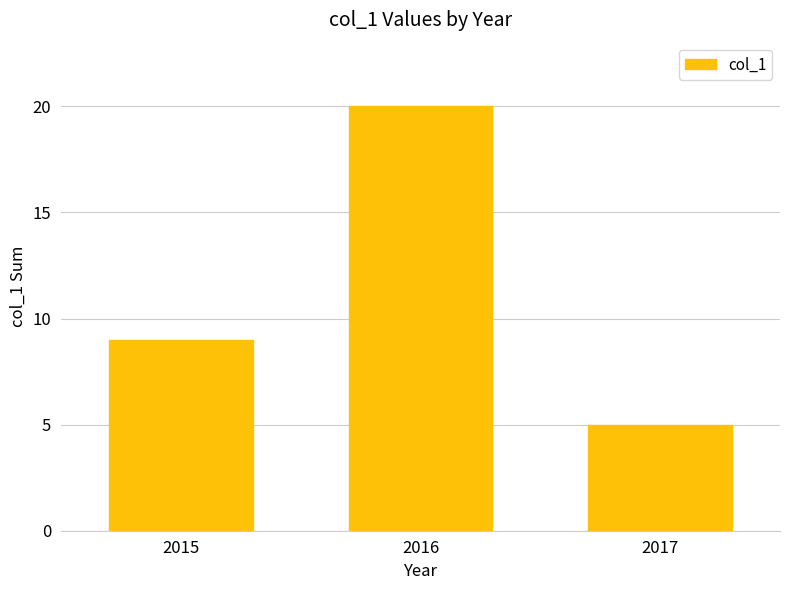

How many data points does each series have?

3